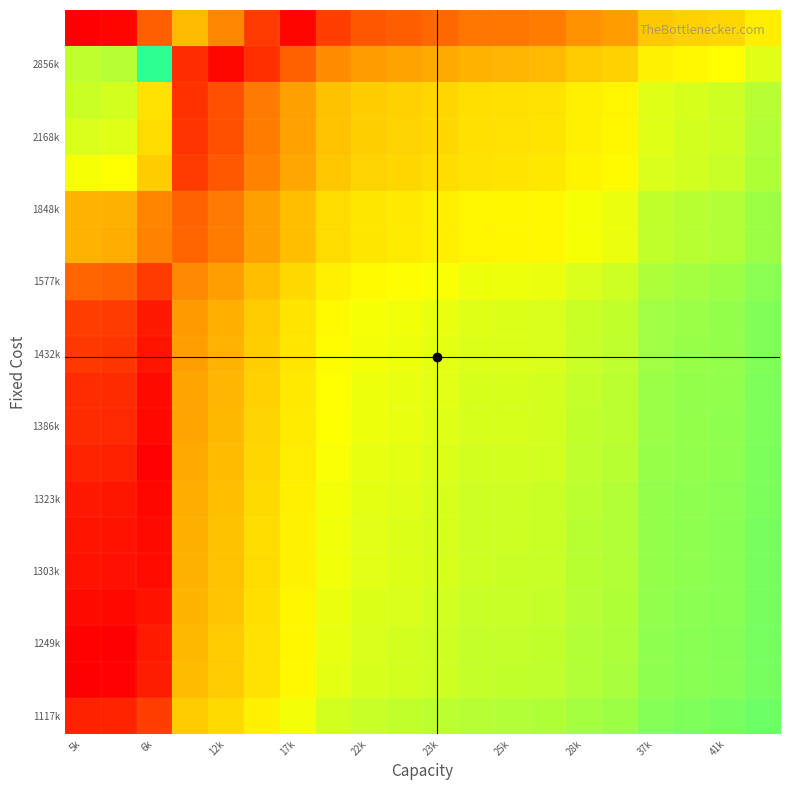

Which category has the lowest value across all series?

5k